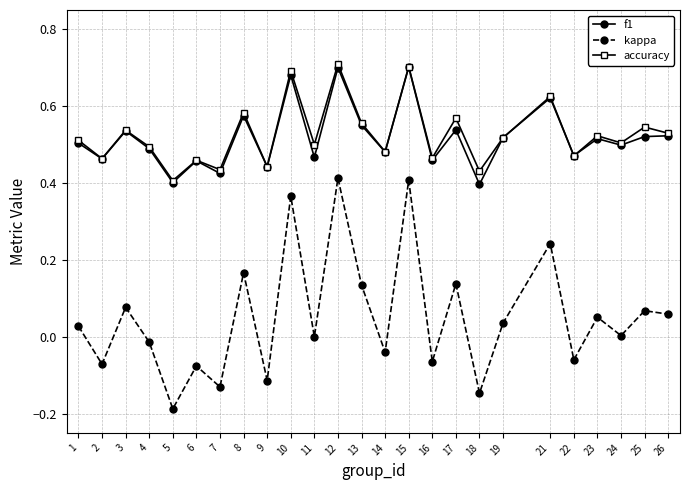

What is the spread (max minus min) of values at 12?

0.3